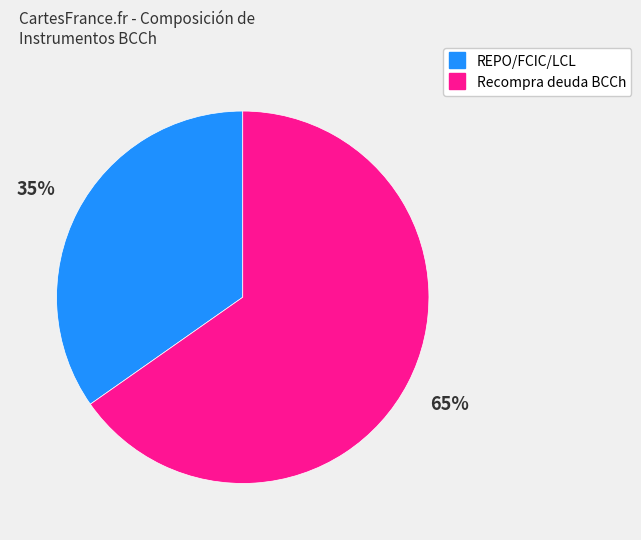

To the nearest percent, what is the average slice percentage?

50%